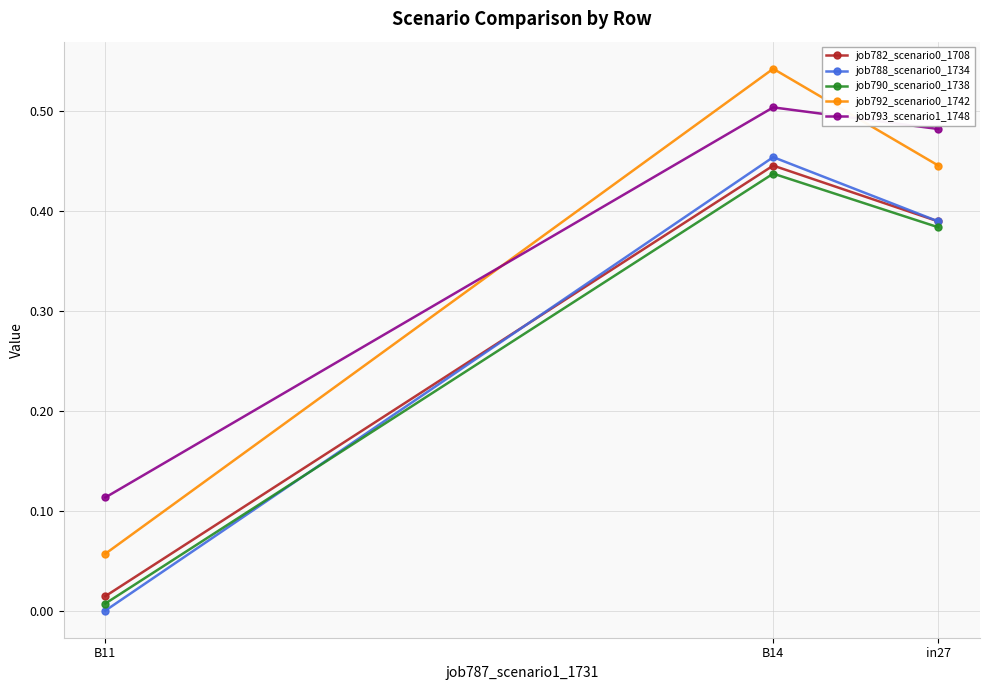

Is it true that job792_scenario0_1742 equals 0.1 at B14?

False